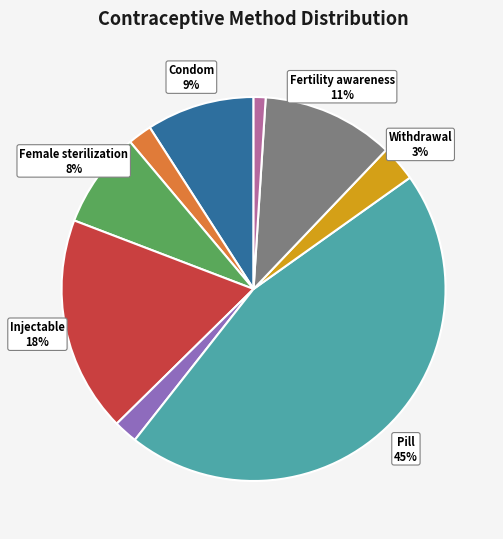

How many segments does this pie chart have?

9